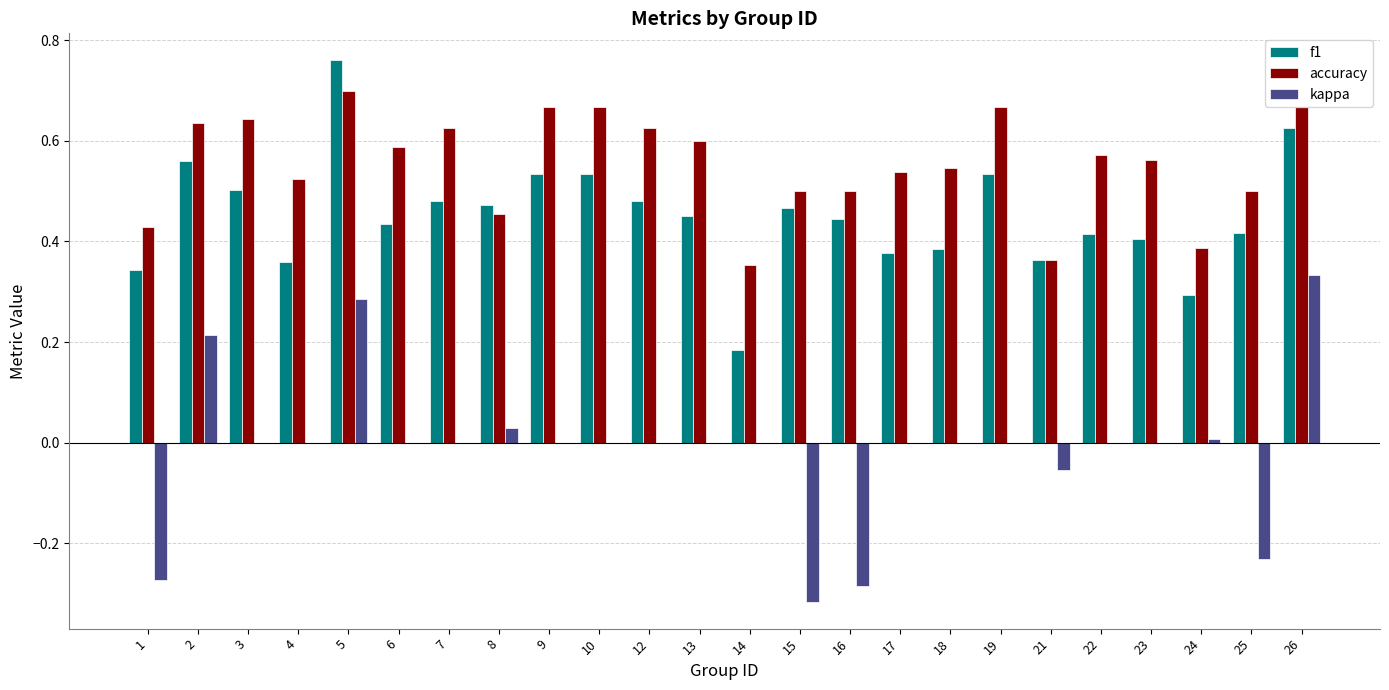

Is it true that kappa equals 0.5 at 5?

False